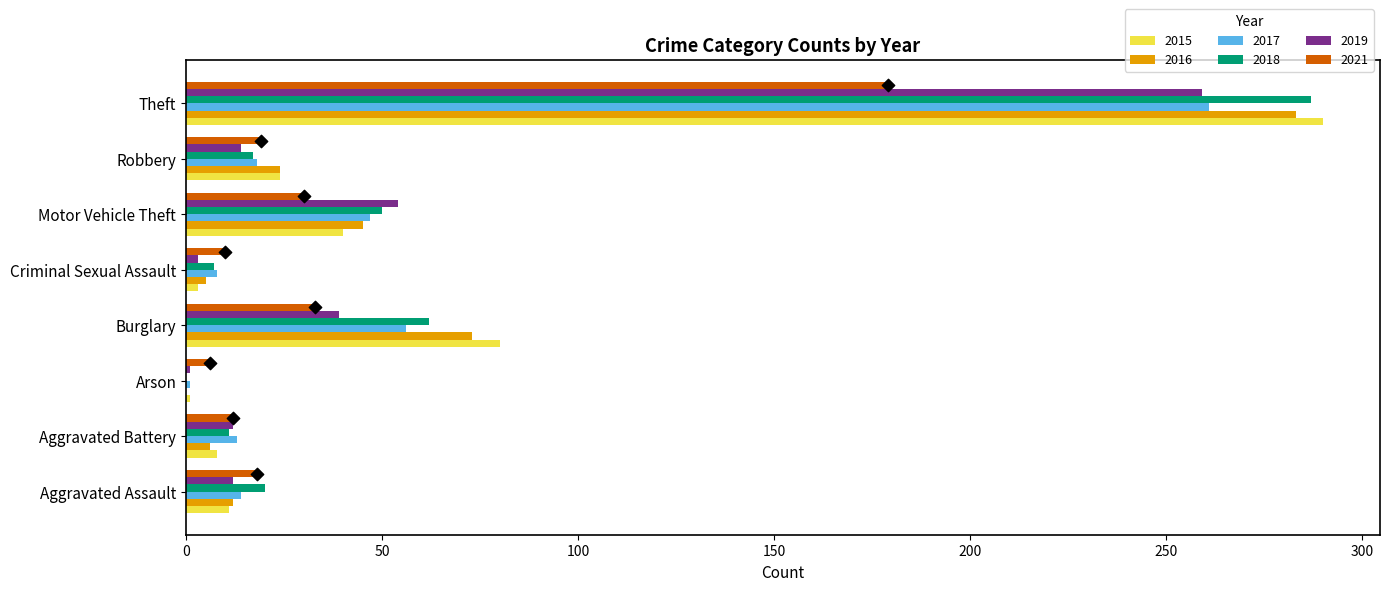

At how many categories does at least one series exceed 40?

3